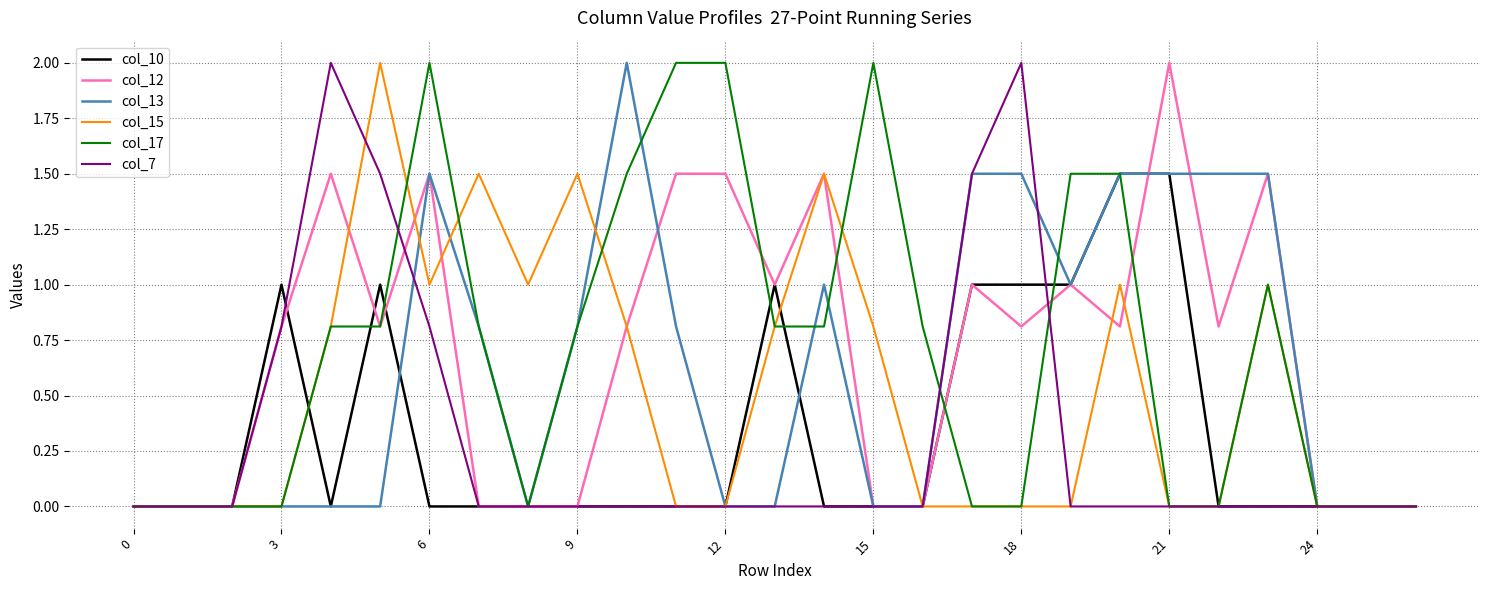

What is the highest value of the col_7 series?

2.0